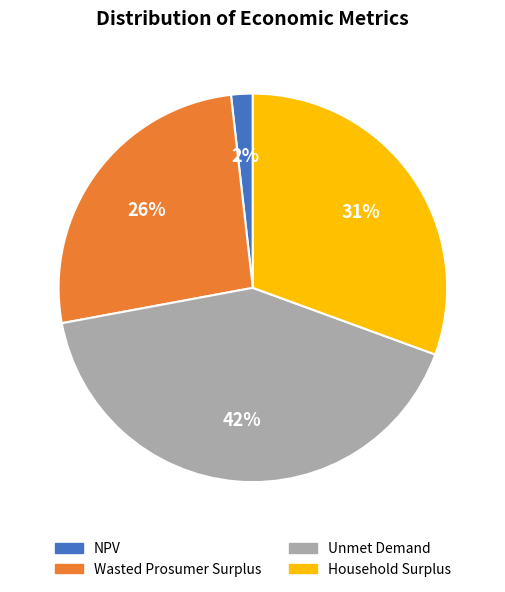

The Wasted Prosumer Surplus slice represents 26% of the pie. True or false?

True